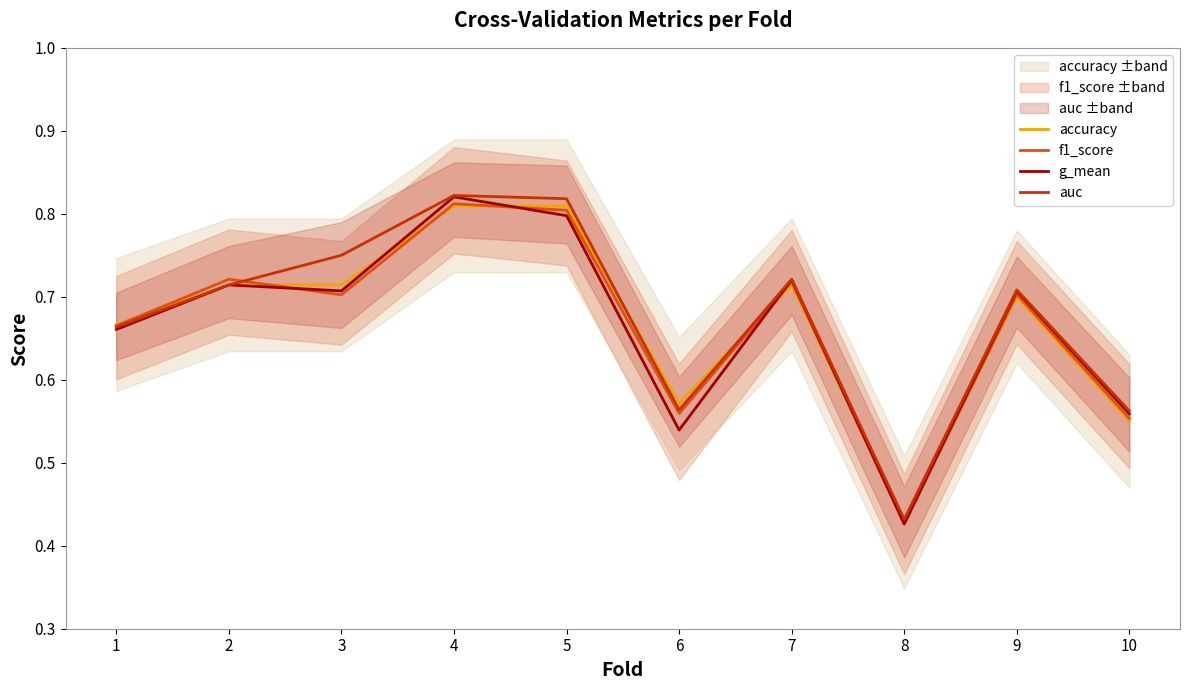

List the labels in order of g_mean value, largest first.

4, 5, 7, 2, 3, 9, 1, 10, 6, 8